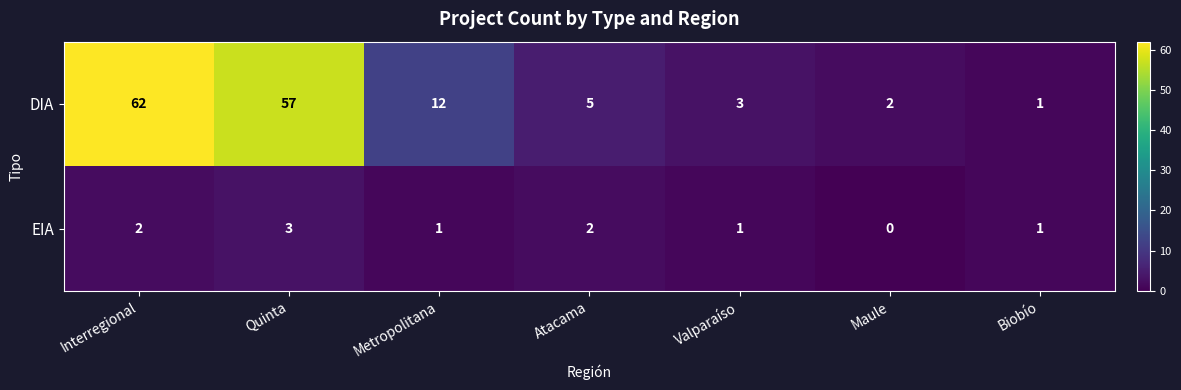

Reading left to right, what are all the values shown in this chart?

DIA: Interregional=62	Quinta=57	Metropolitana=12	Atacama=5	Valparaíso=3	Maule=2	Biobío=1
EIA: Interregional=2	Quinta=3	Metropolitana=1	Atacama=2	Valparaíso=1	Maule=0	Biobío=1